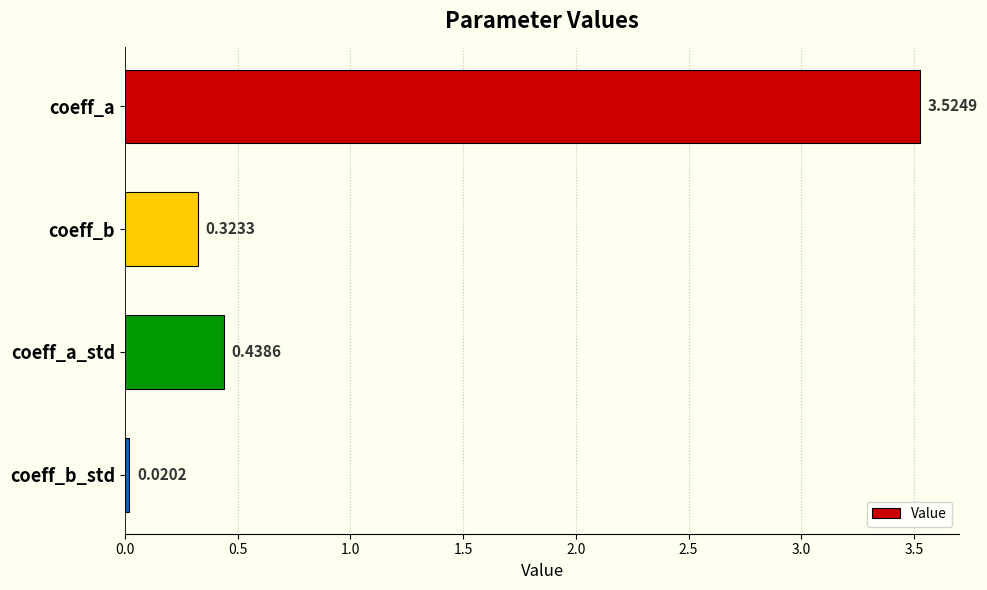

List the labels in order of value, smallest first.

coeff_b_std, coeff_b, coeff_a_std, coeff_a